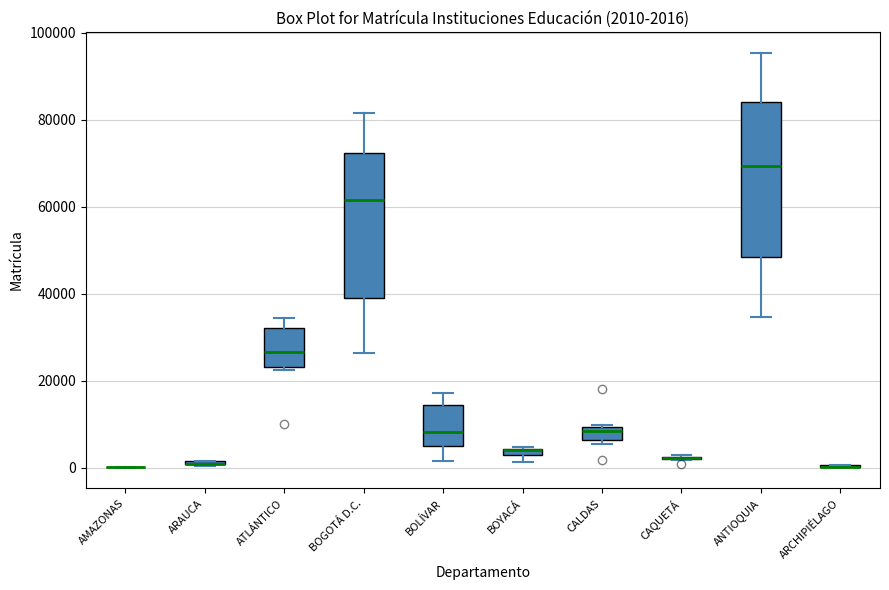

Comparing the boxes themselves (not the whiskers), which one is the tallest?

ANTIOQUIA